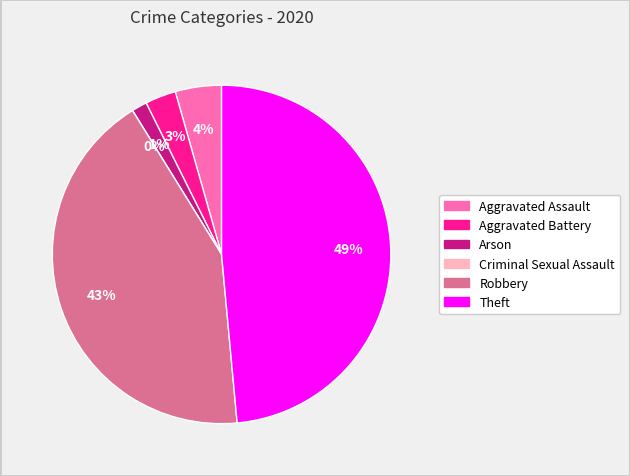

Does any single category account for the majority?

No